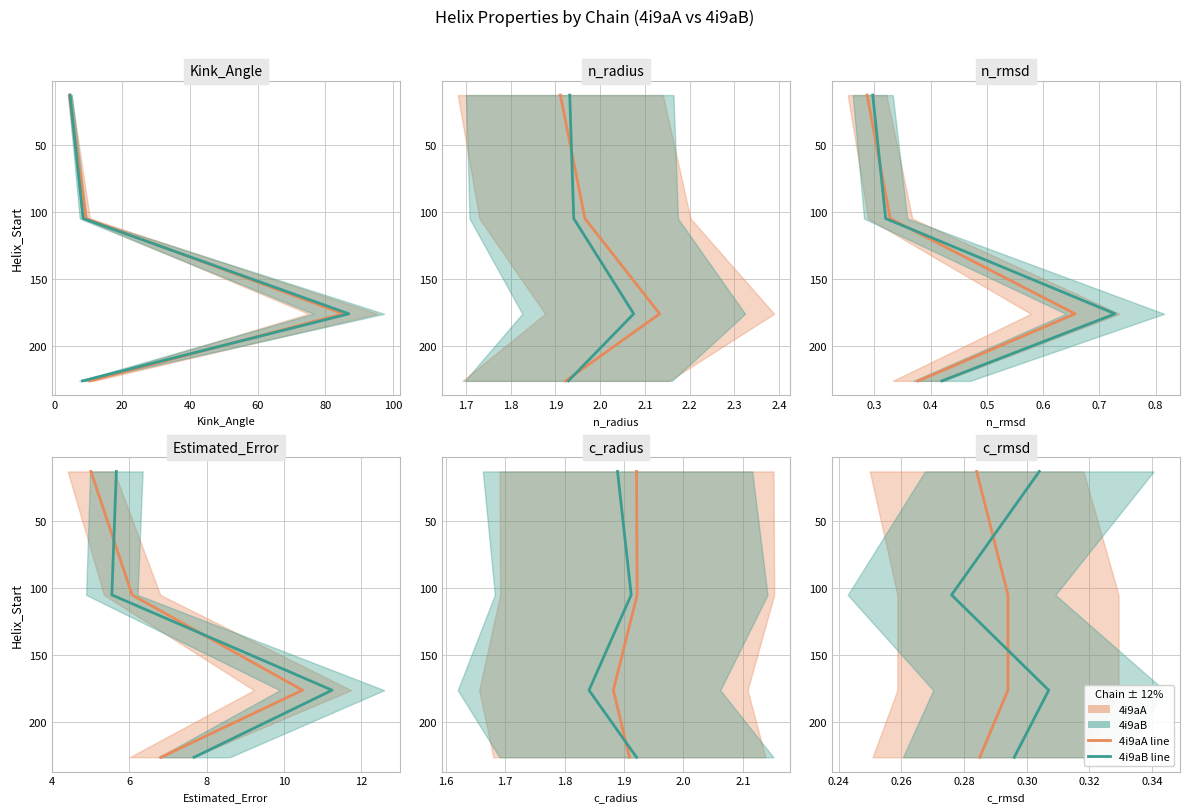

True or false: 4i9aB and 4i9aA cross at least once.

False